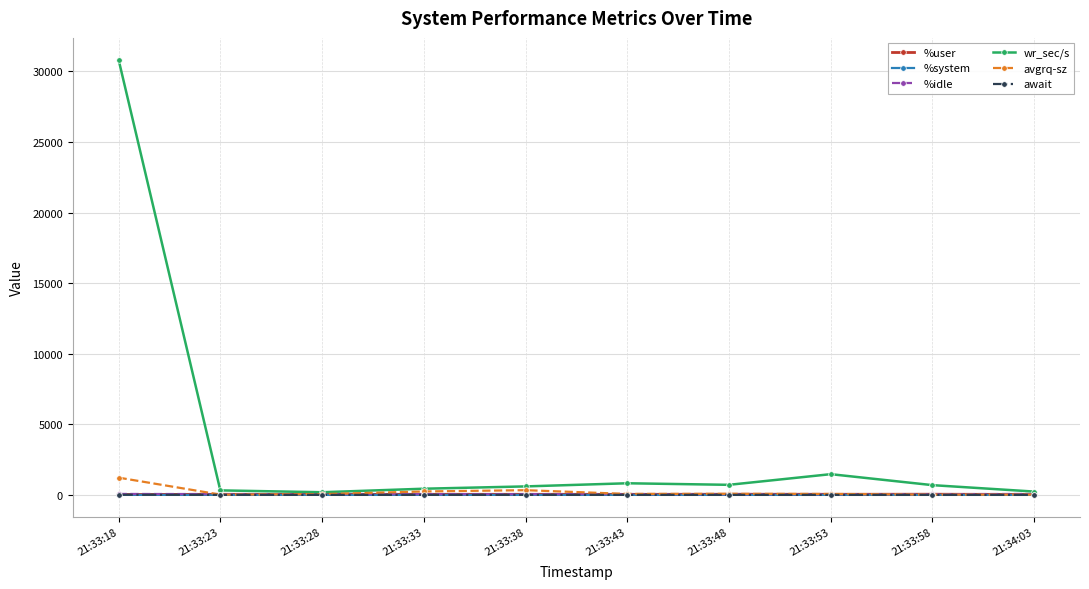

What is the label of the 6th point from the left?

21:33:43